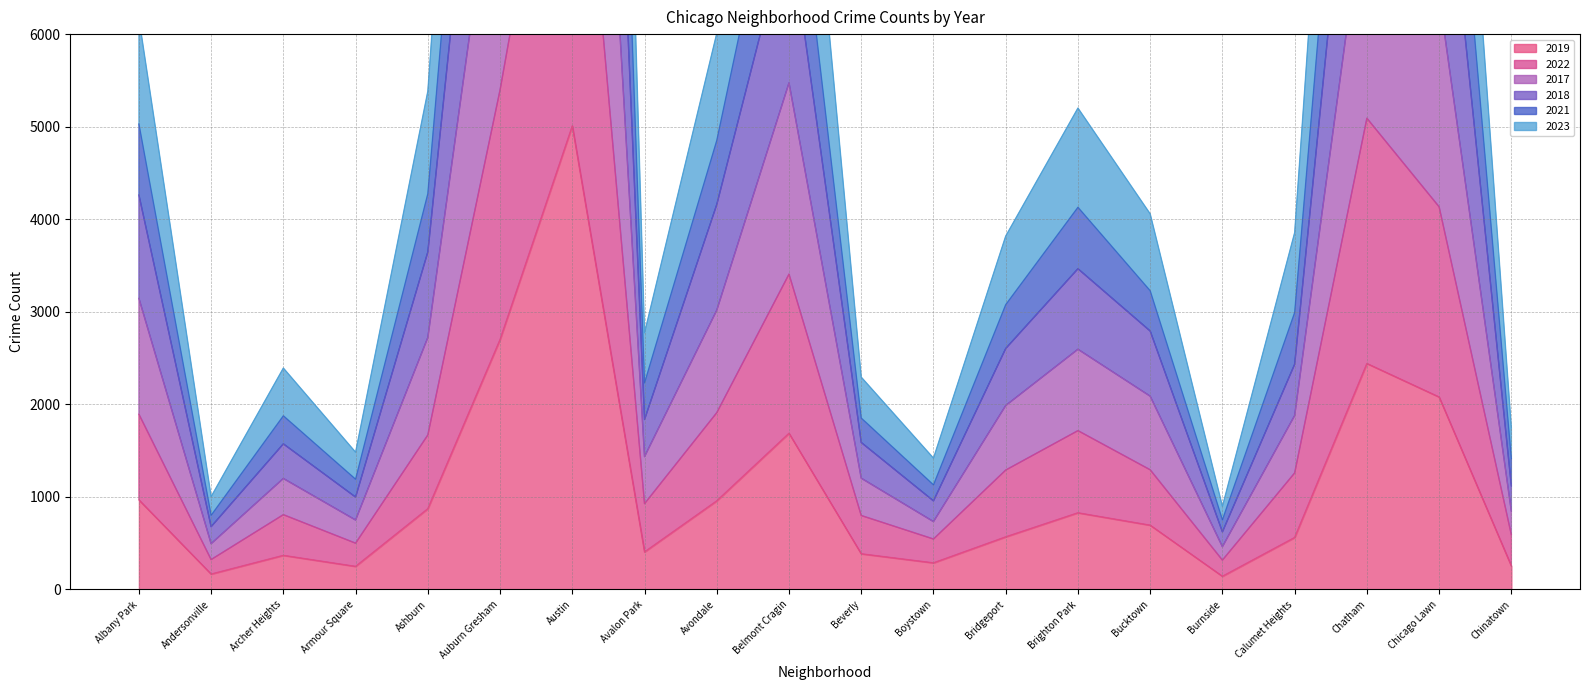

How many interior local valleys does the 2018 series have?

5